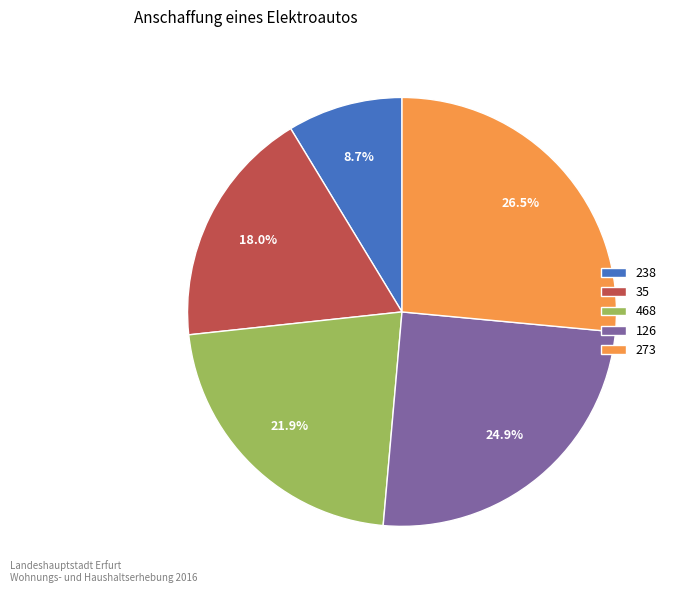

Is it true that 468 is 22% of the pie?

True